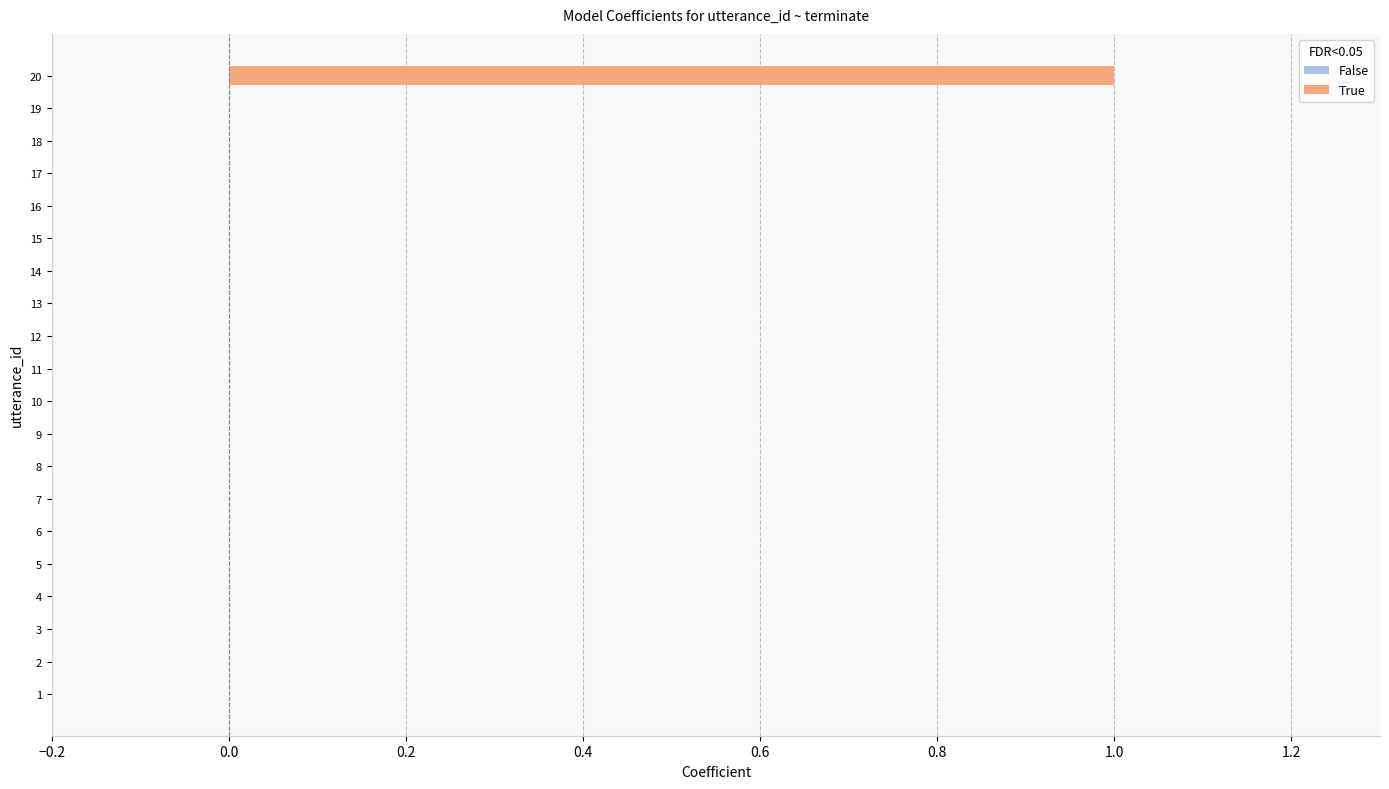

Rank the categories by value from lowest to highest.

1, 2, 3, 4, 5, 6, 7, 8, 9, 10, 11, 12, 13, 14, 15, 16, 17, 18, 19, 20